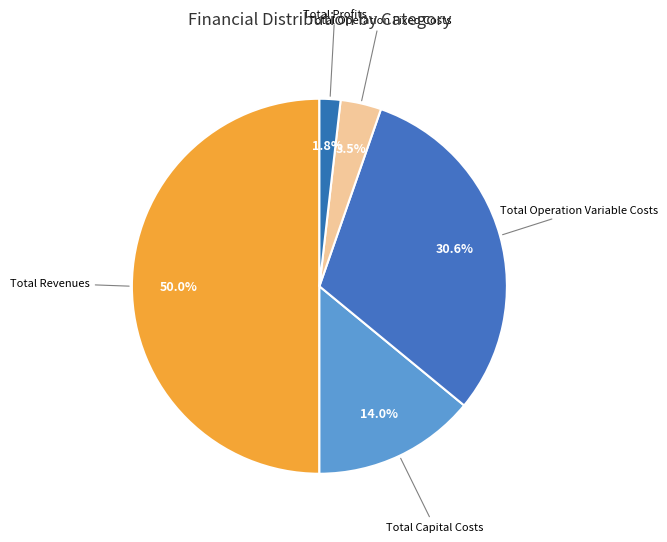

Which slice is the largest?

Total Revenues